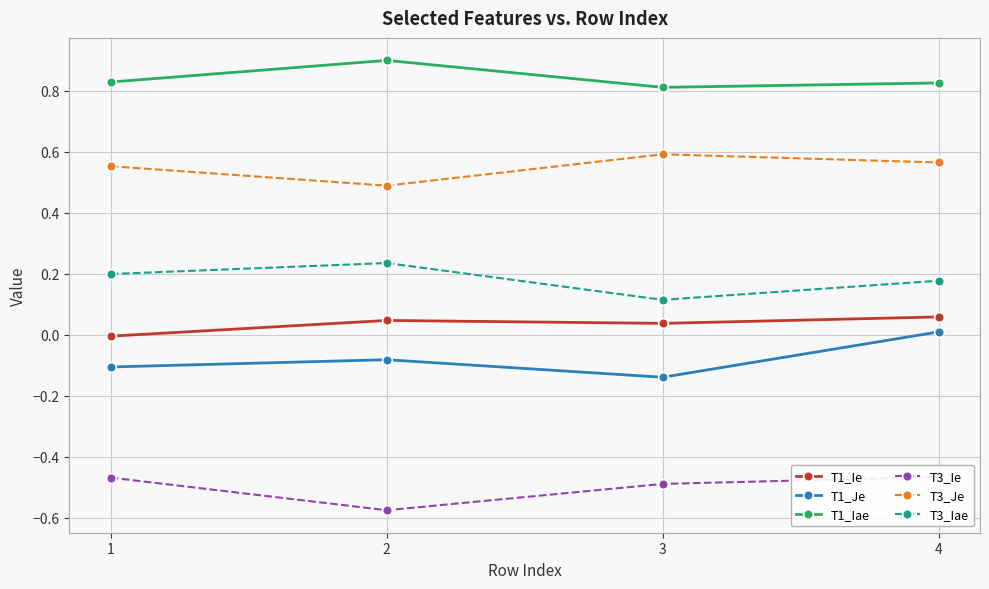

True or false: T3_Je and T1_Je intersect in this chart.

False